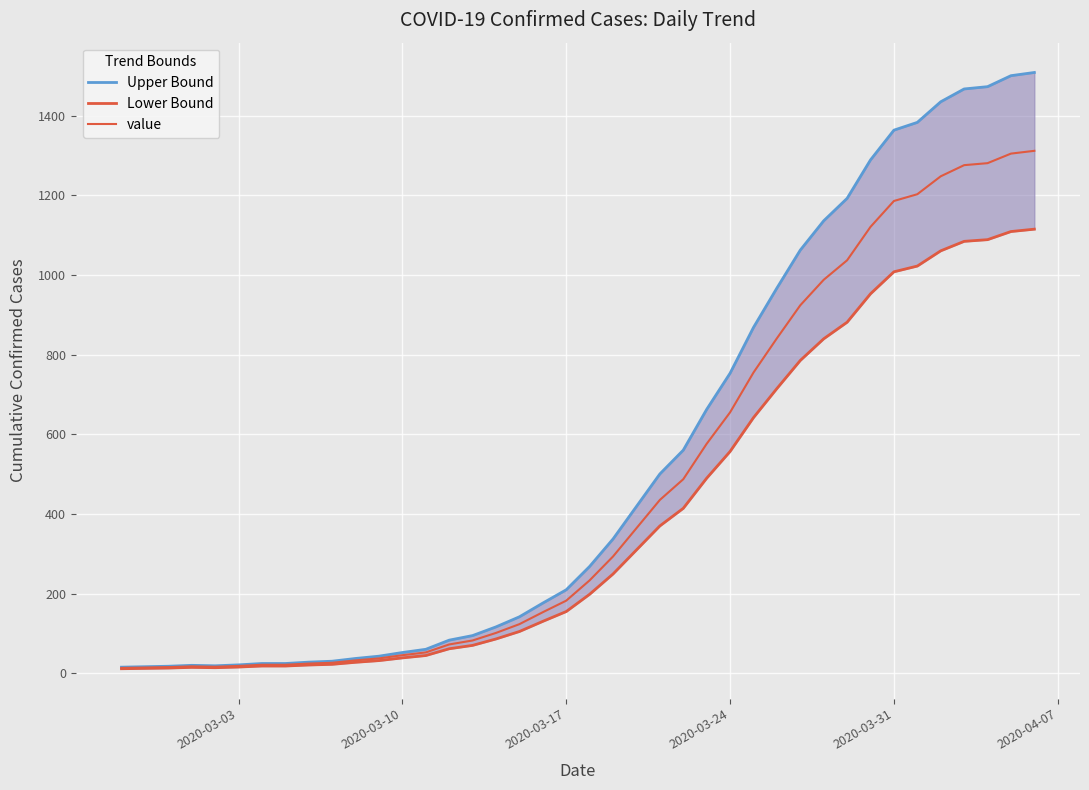

True or false: value has more than 2 interior local peaks.

False